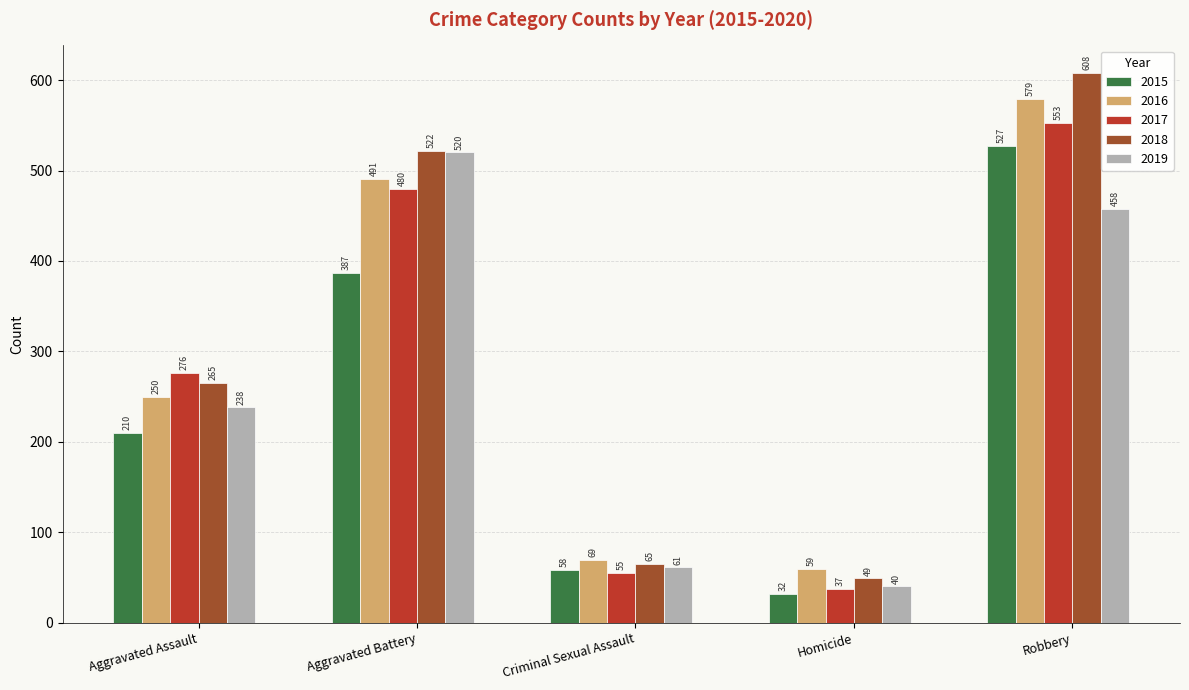

Rank the series by their maximum value, from lowest to highest.

2019, 2015, 2017, 2016, 2018